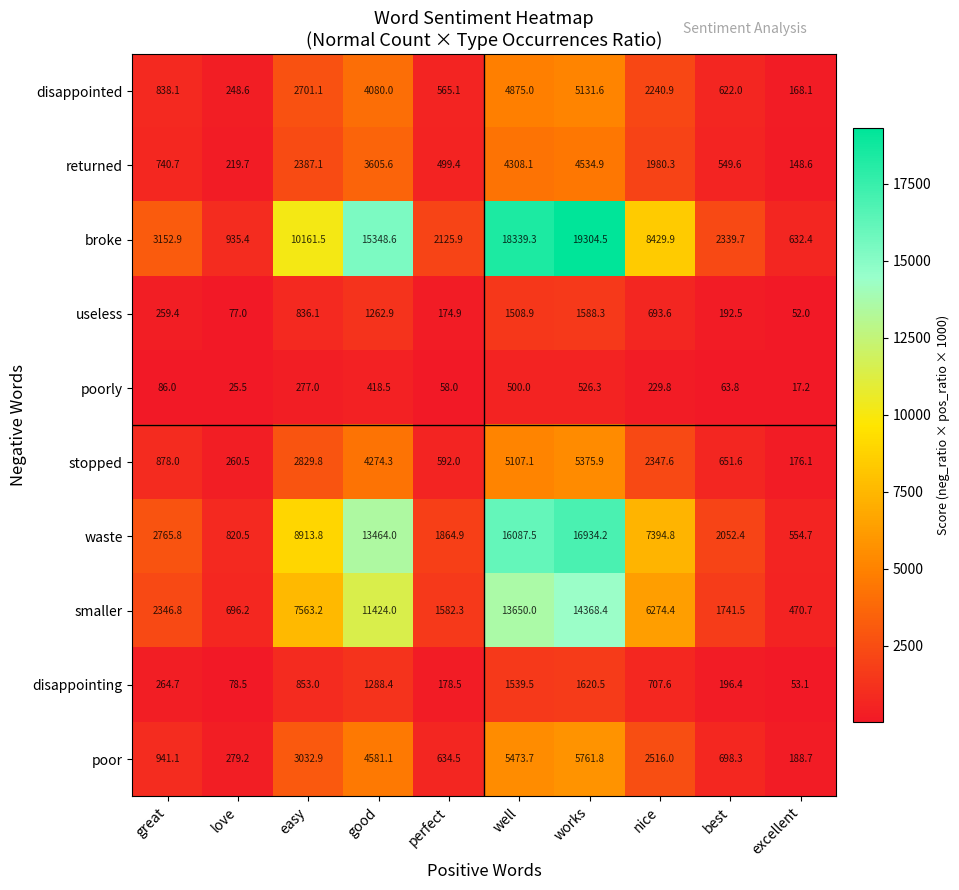

Count the number of categories in the chart.

10